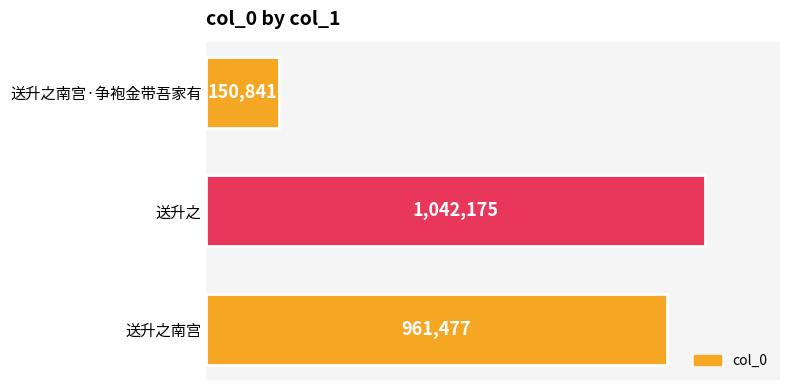

What is the greatest value displayed?

1042175